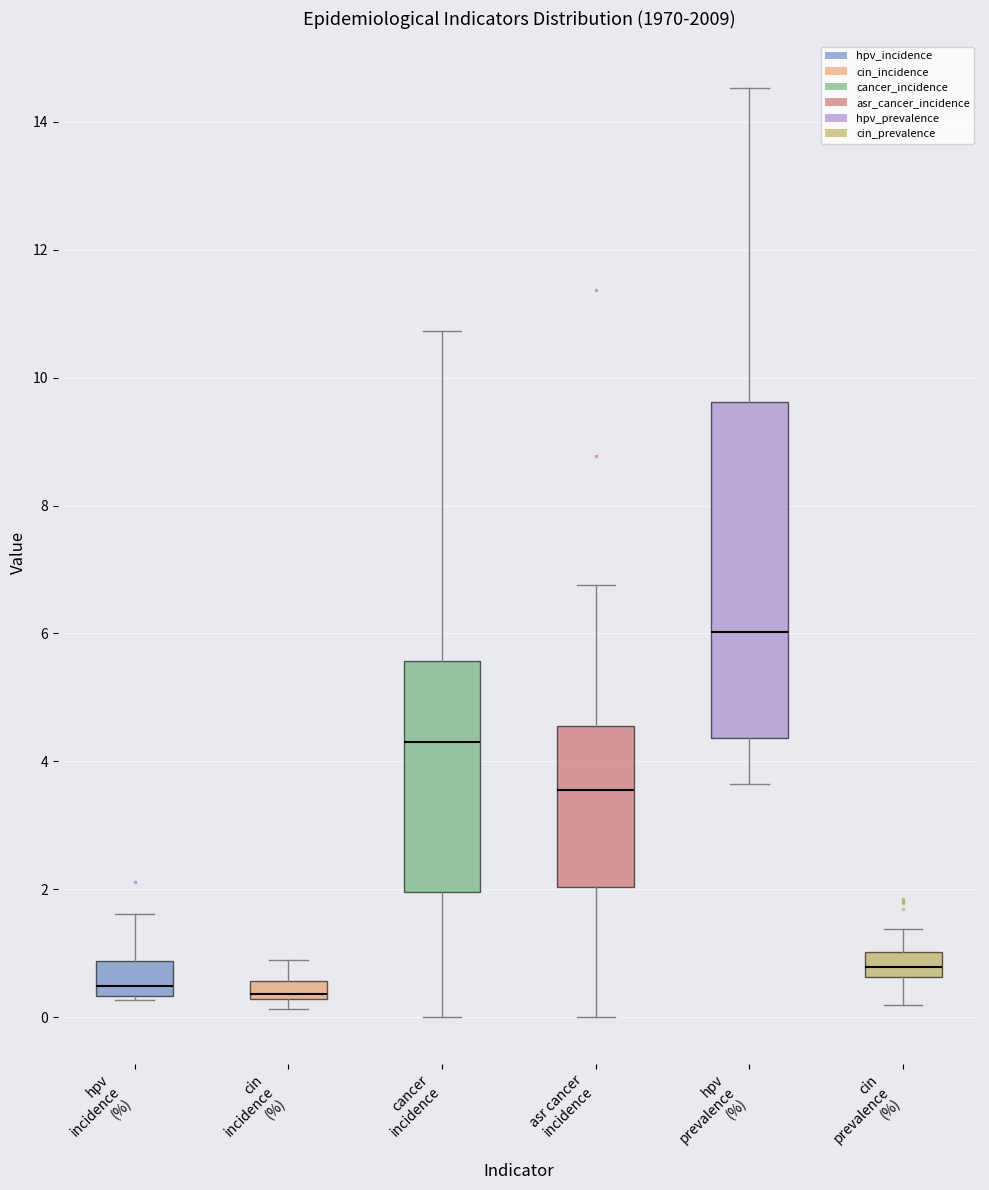

Where is the upper edge of the box for hpv incidence (%) on the y-axis? The values are not printed on the chart, so give them approximately, as read against the axis.

0.8